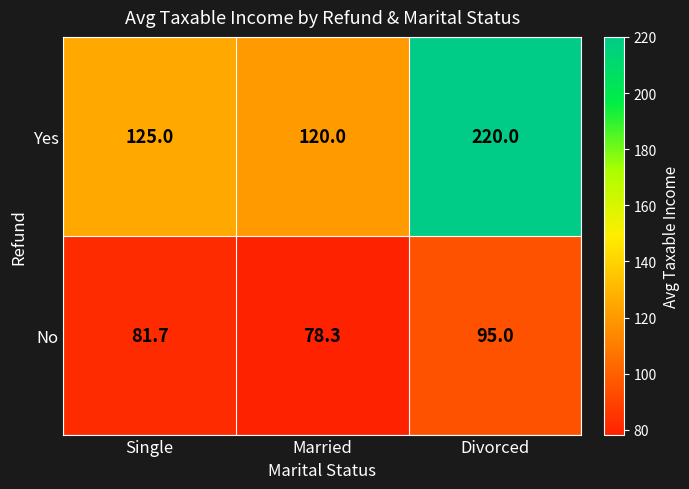

Which series has the largest range (max minus min)?

Yes